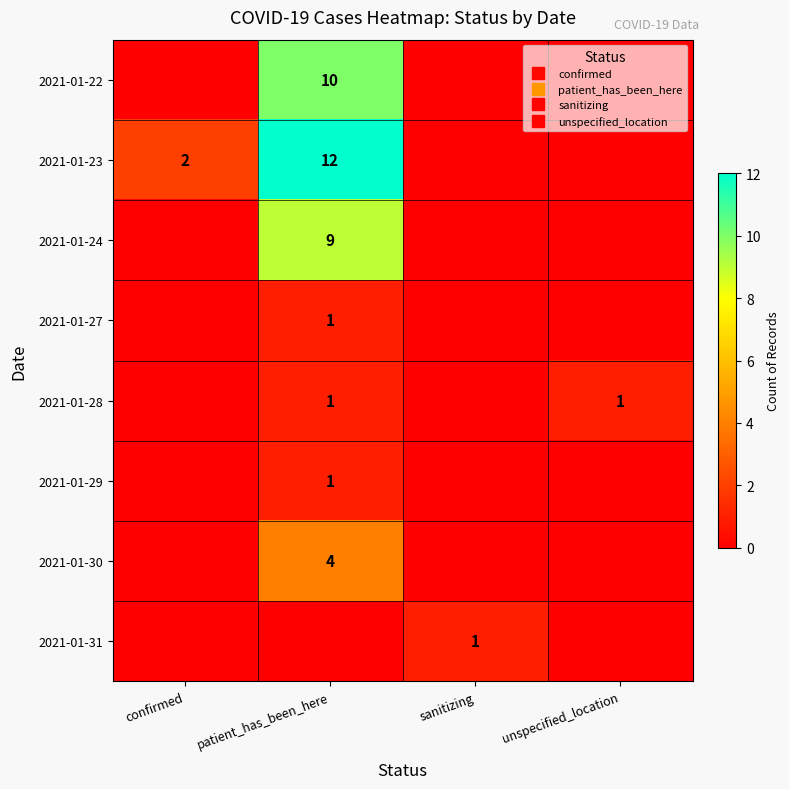

What is the difference between the maximum and minimum values in the 2021-01-30 series?

4